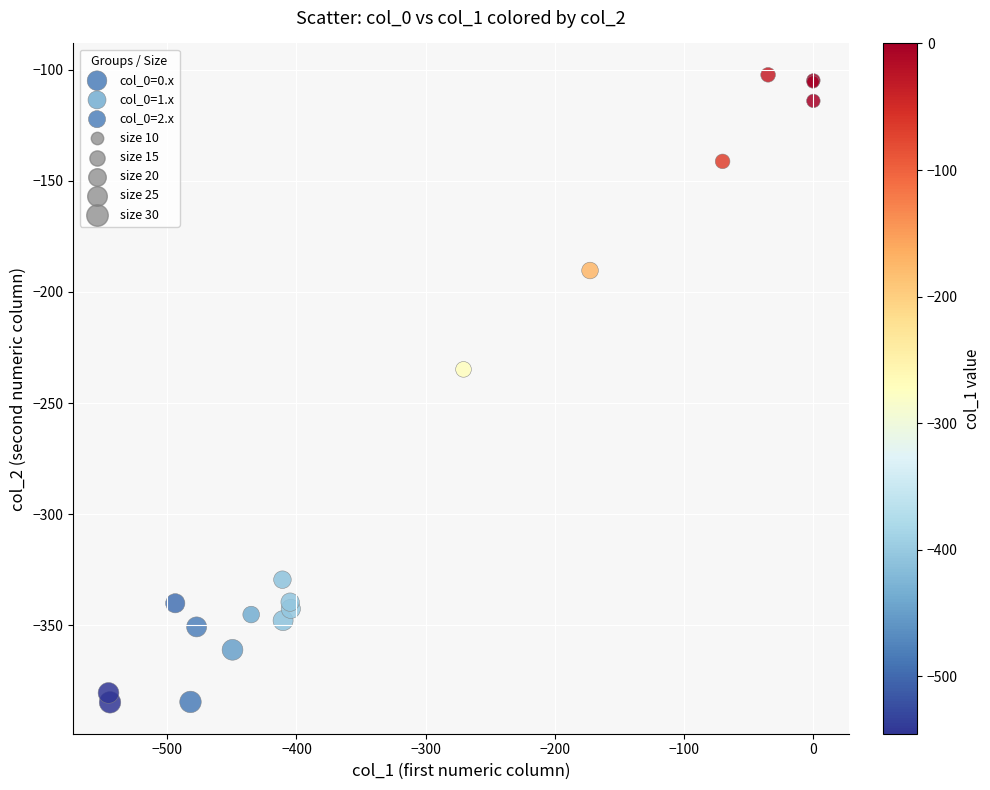

Which series has the widest spread of Y values?

col_0=1.x